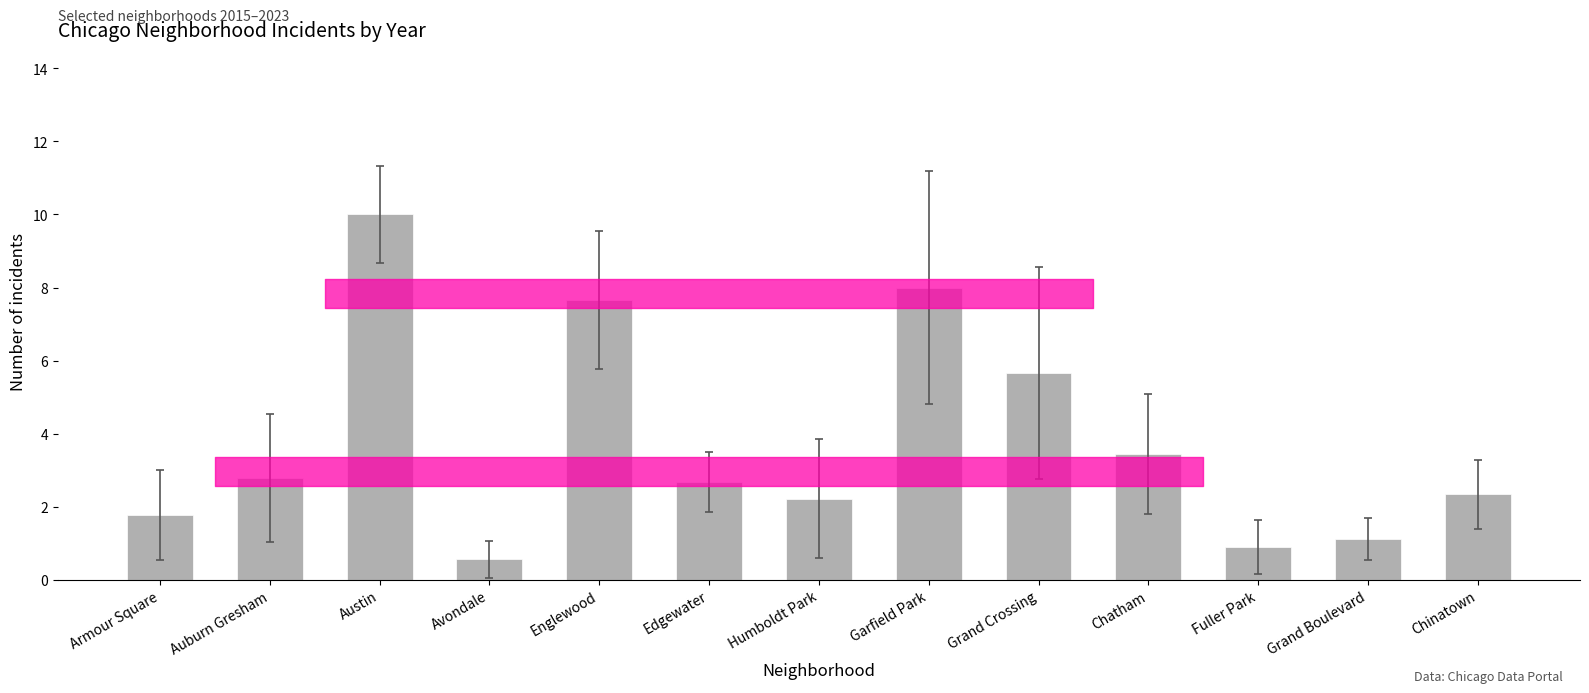

What is the label of the 4th bar from the right?

Chatham